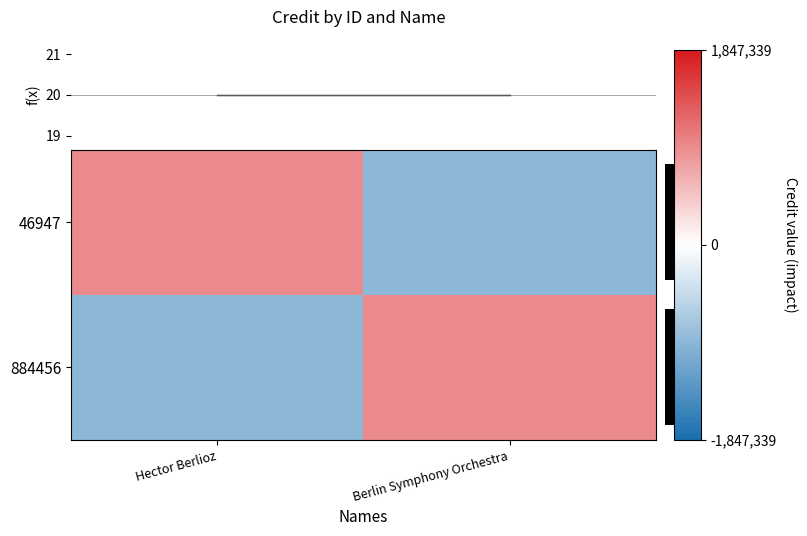

At how many categories does at least one series exceed 11828?

2